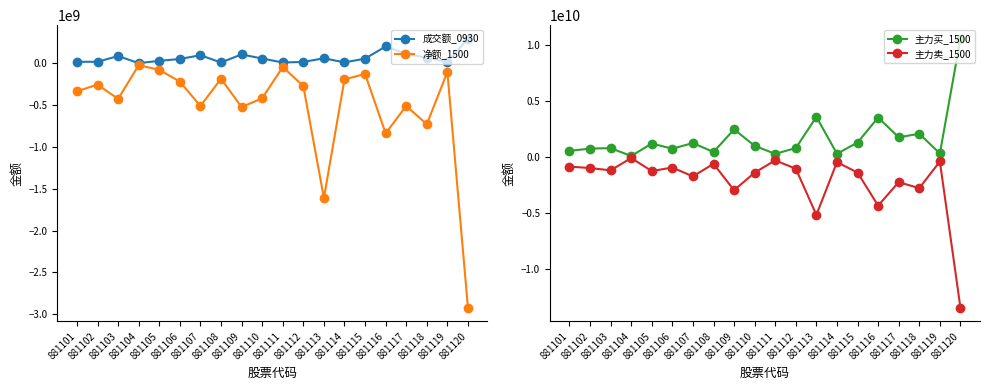

Is this an area chart (filled region under the line)?

No